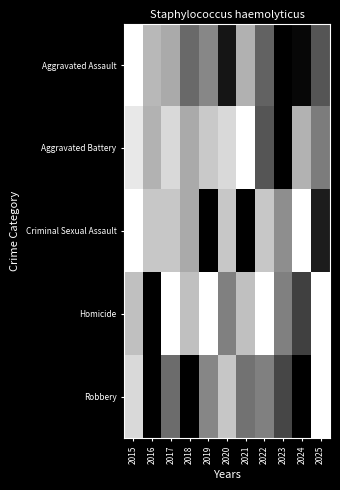

Which has a higher value, 2020 or 2022?

2020